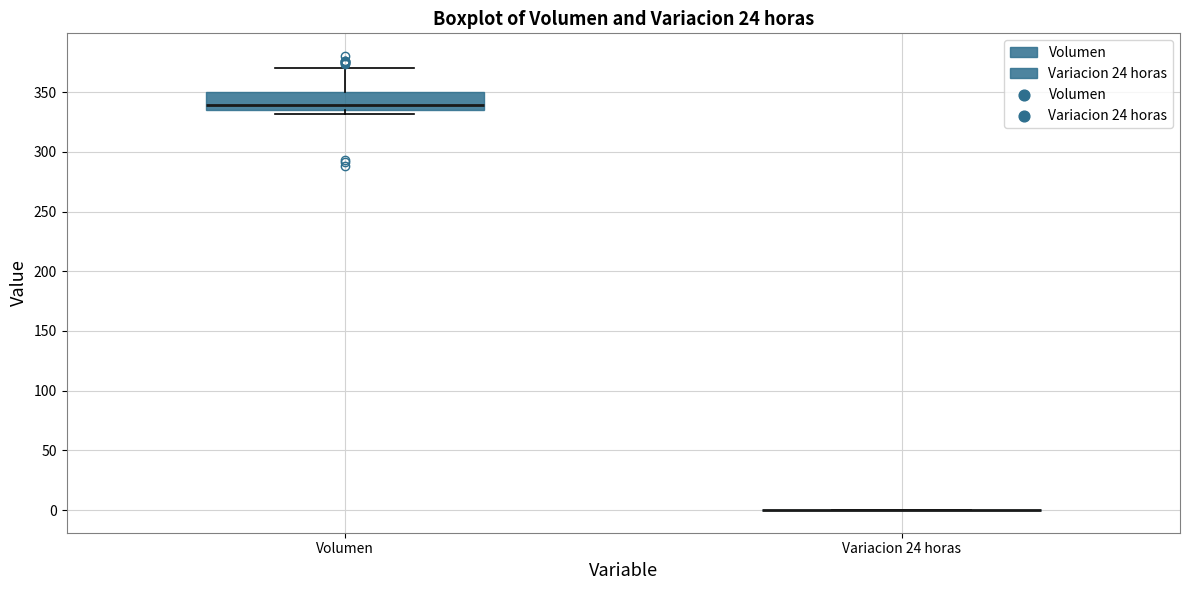

Reading left to right, transcribe this box plot: for each box, give where its median line is, the range the box spans, and where its two whiskers end, as read against the y-axis. The values are not printed on the chart, so give them approximately, as read against the axis.

Volumen: median 340, box 335 to 350, whiskers 330 to 370
Variacion 24 horas: box collapsed to a line at 0, whiskers 0 to 0